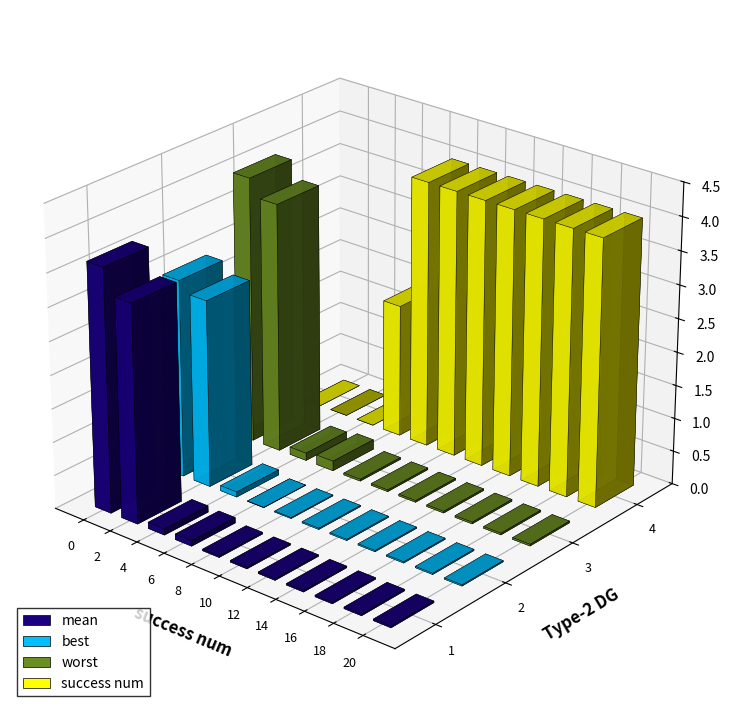

What are all the series names shown in the legend?

mean, best, worst, success num